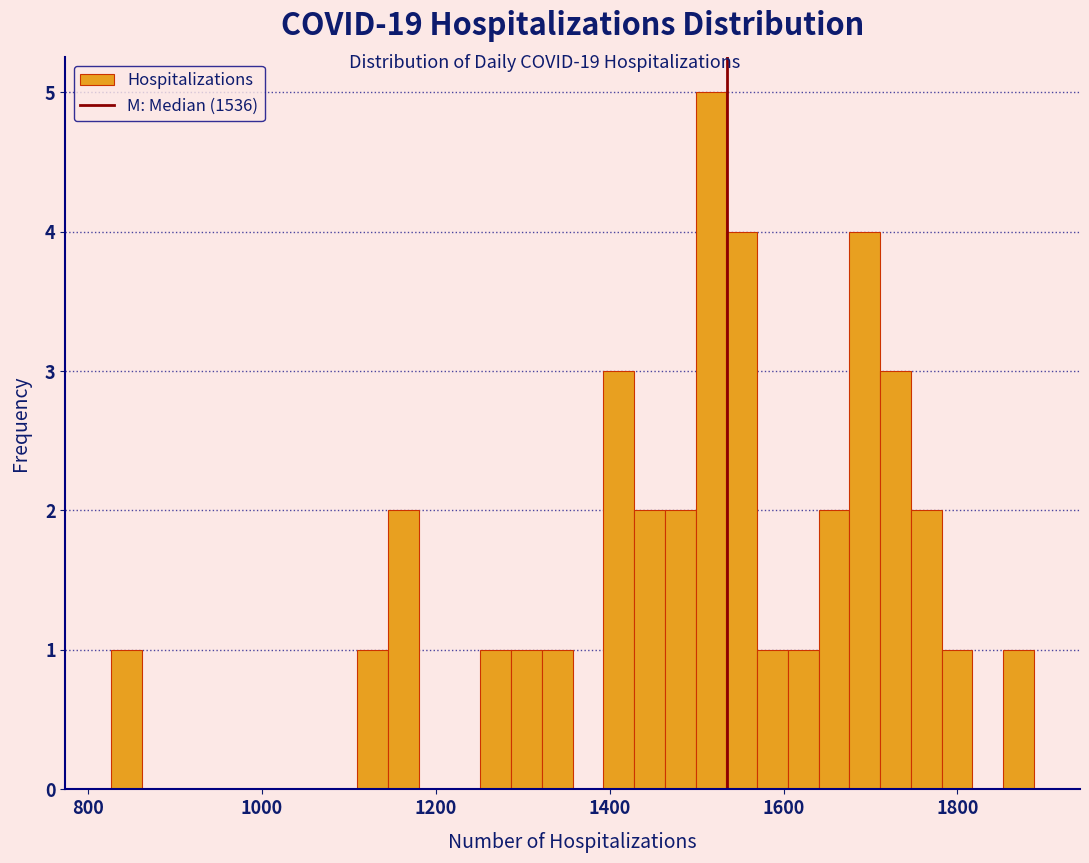

Read against the x-axis, roughly where is the centre of the tallest bar?

1520